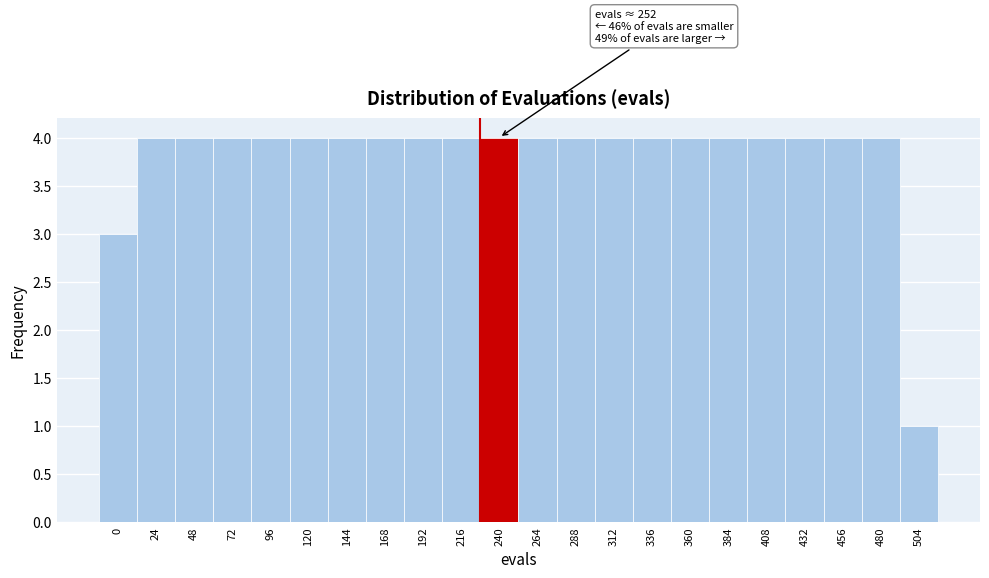

Reading right to left, what are all the values shown in this chart?

504=1	480=4	456=4	432=4	408=4	384=4	360=4	336=4	312=4	288=4	264=4	240=4	216=4	192=4	168=4	144=4	120=4	96=4	72=4	48=4	24=4	0=3